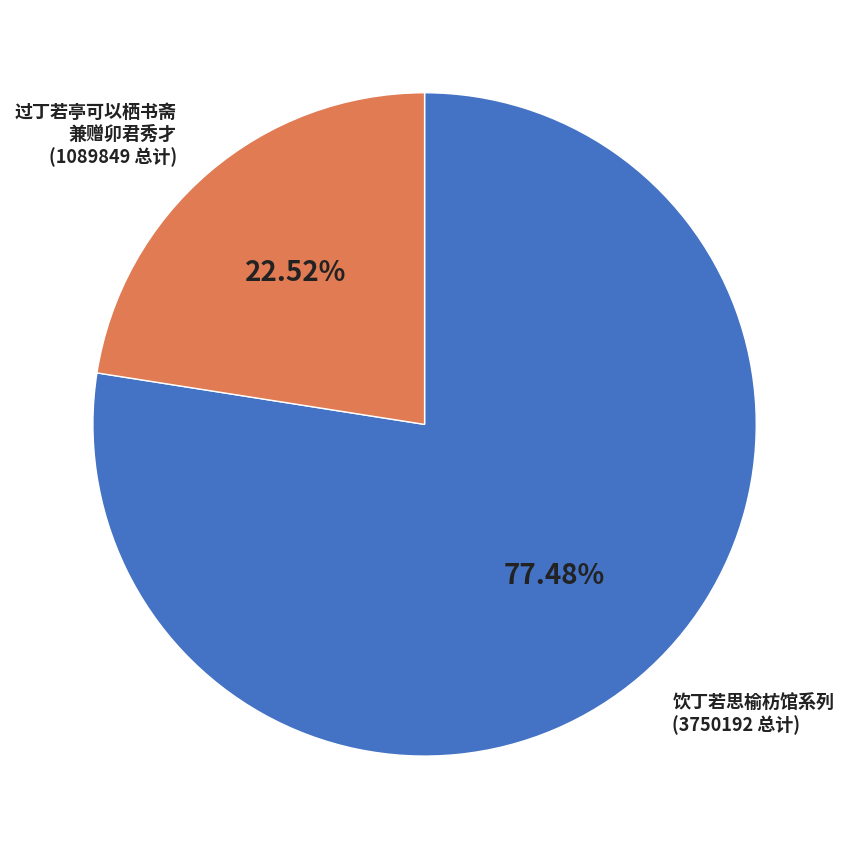

Is there any slice that represents more than half of the pie?

Yes